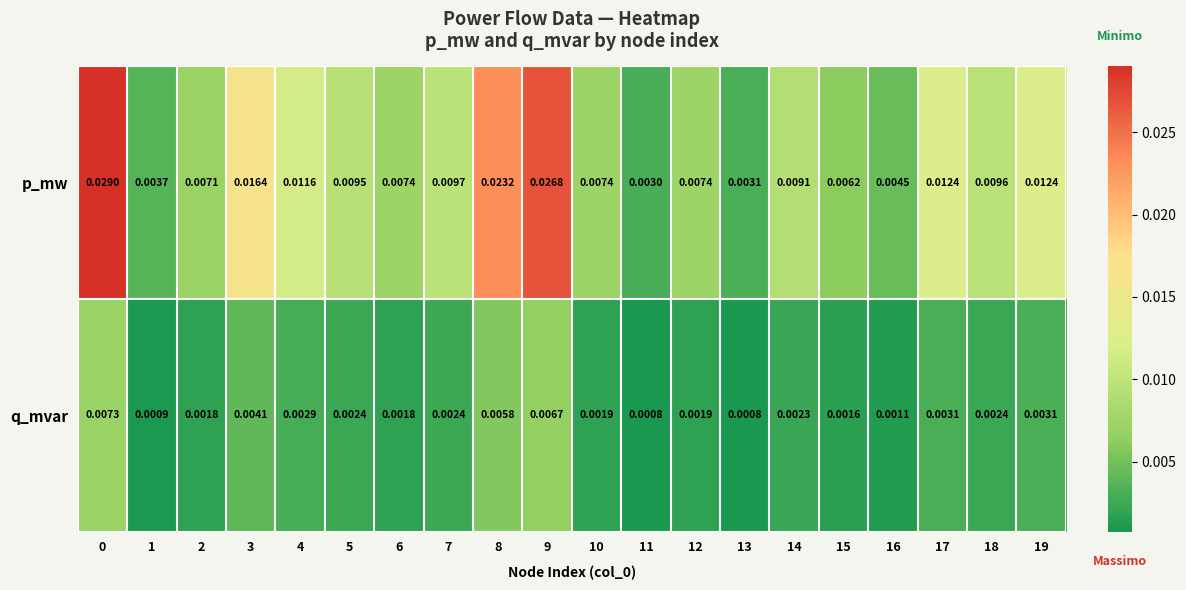

Which series has the widest spread of values?

p_mw